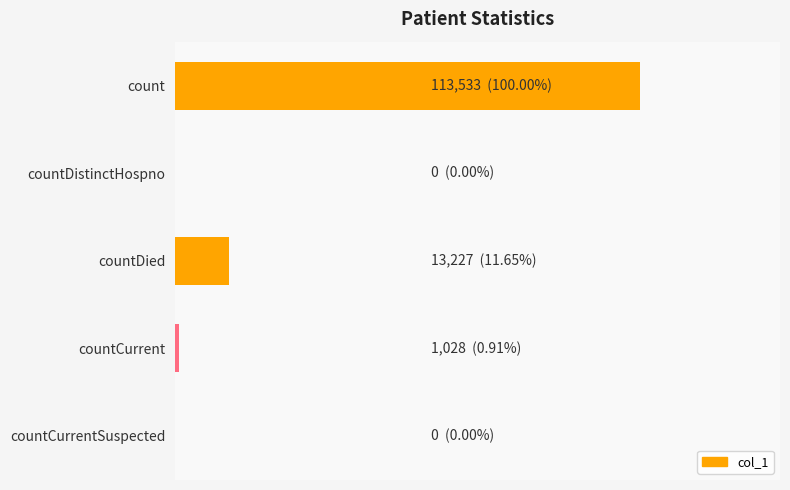

Are the bars horizontal?

Yes